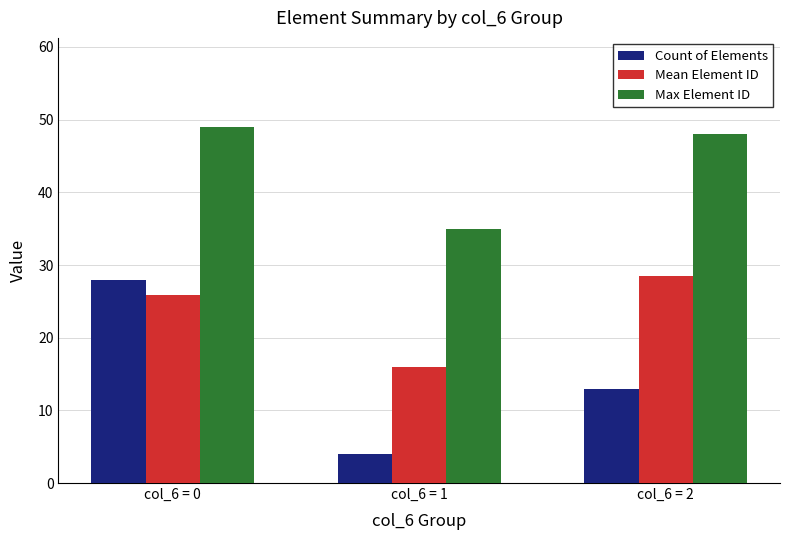

What value does the Count of Elements series have at col_6 = 2?

13.0